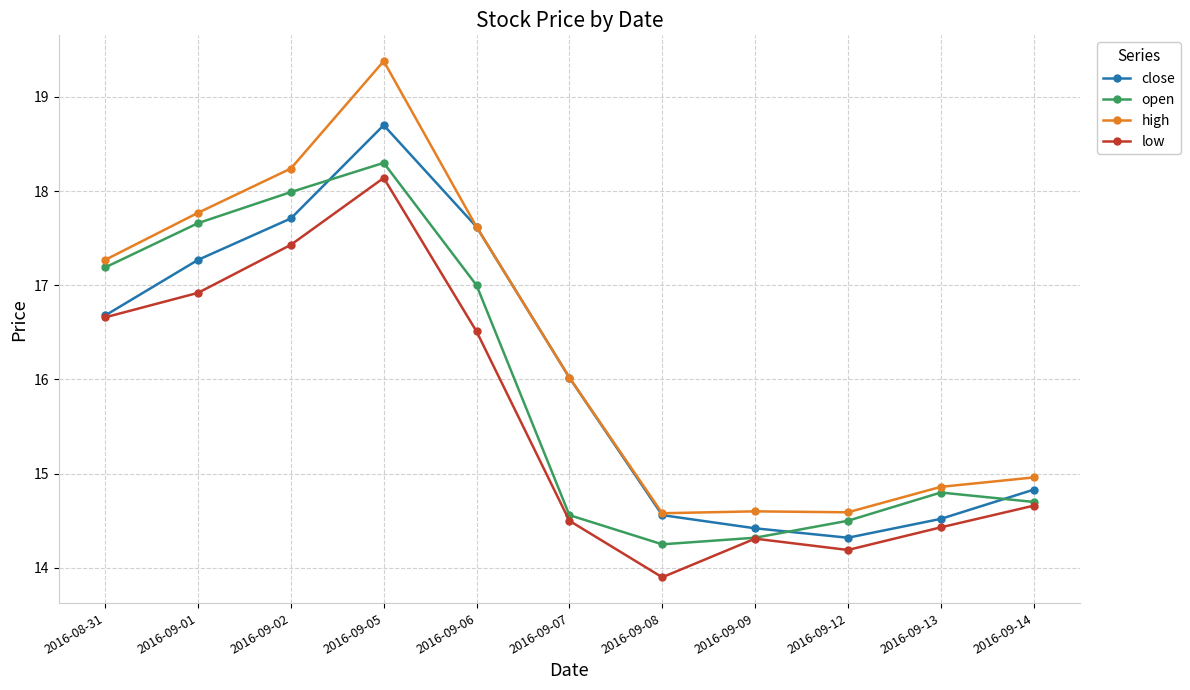

Which series changed the most between 2016-09-05 and 2016-09-14?

high